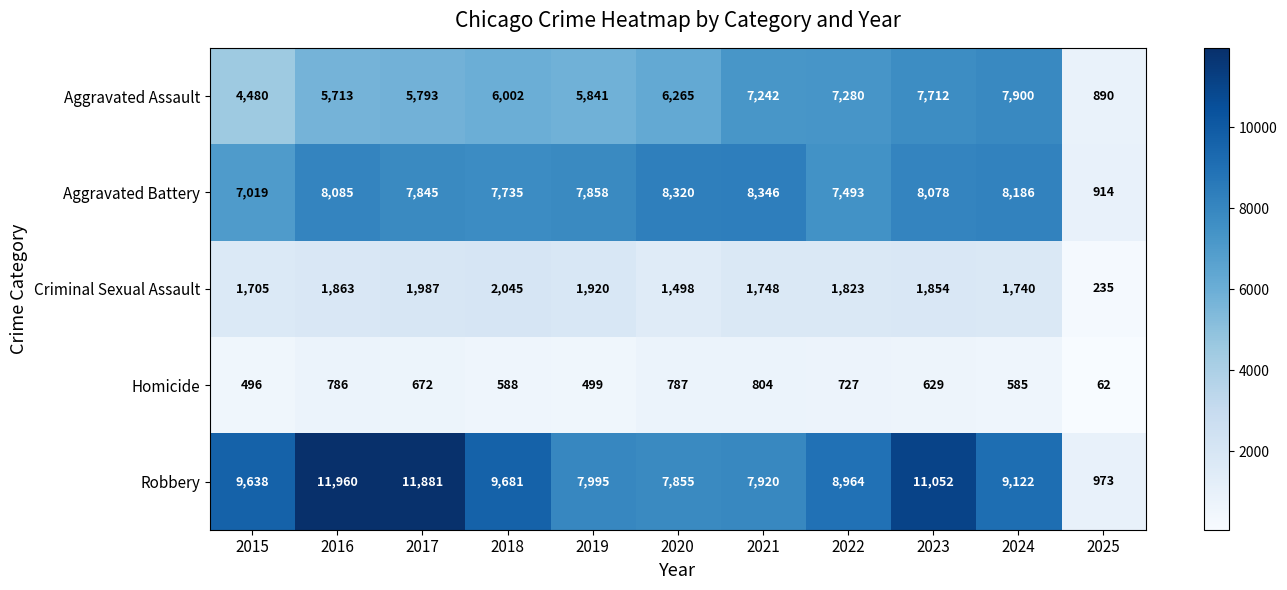

What is the spread (max minus min) of values at 2015?

9142